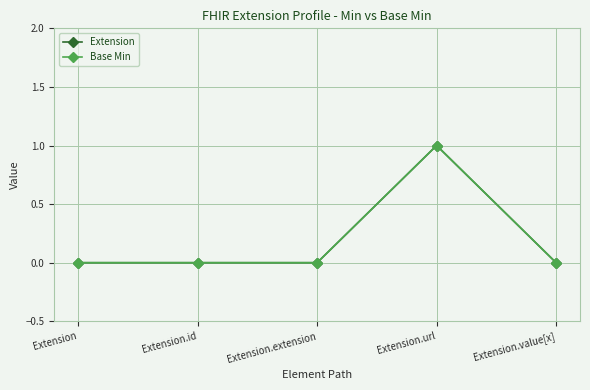

True or false: Base Min and Extension intersect in this chart.

False